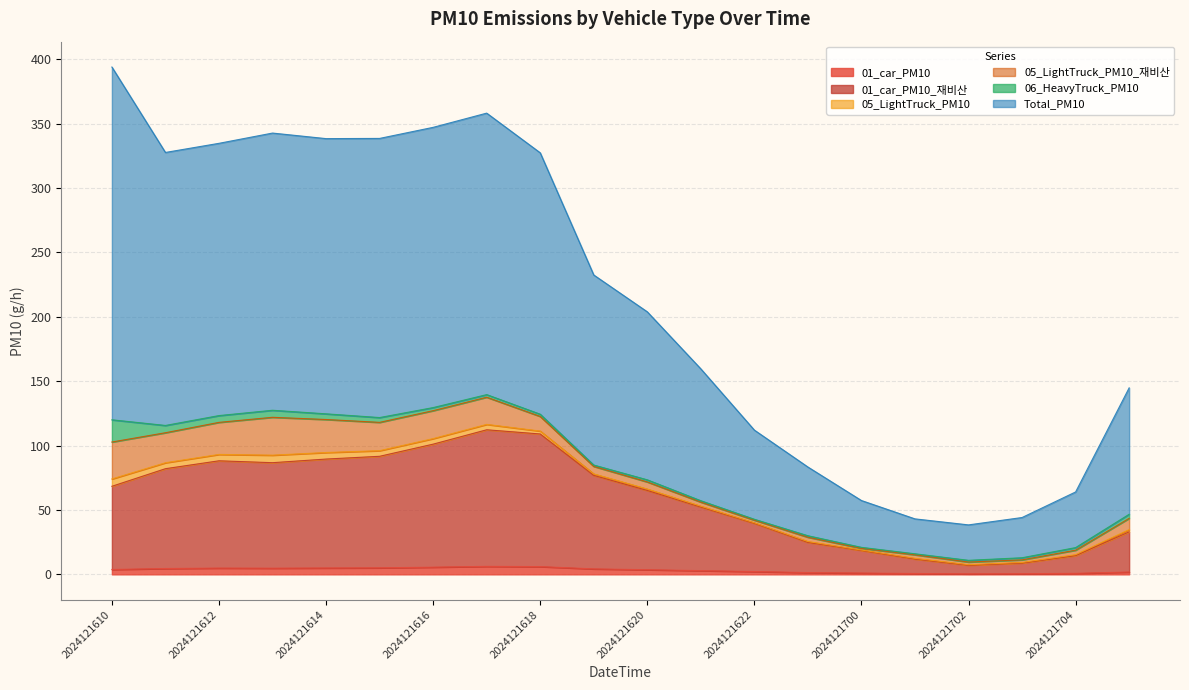

What is the sum of all 01_car_PM10_재비산 values?

1181.5